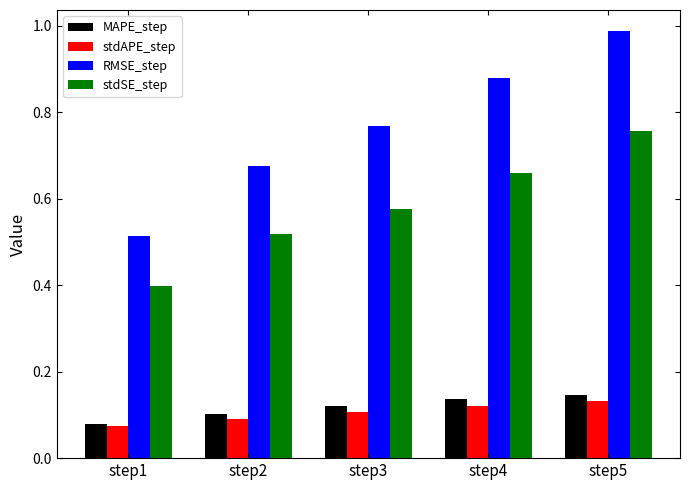

The MAPE_step series shows 0.0 at step4. True or false?

False